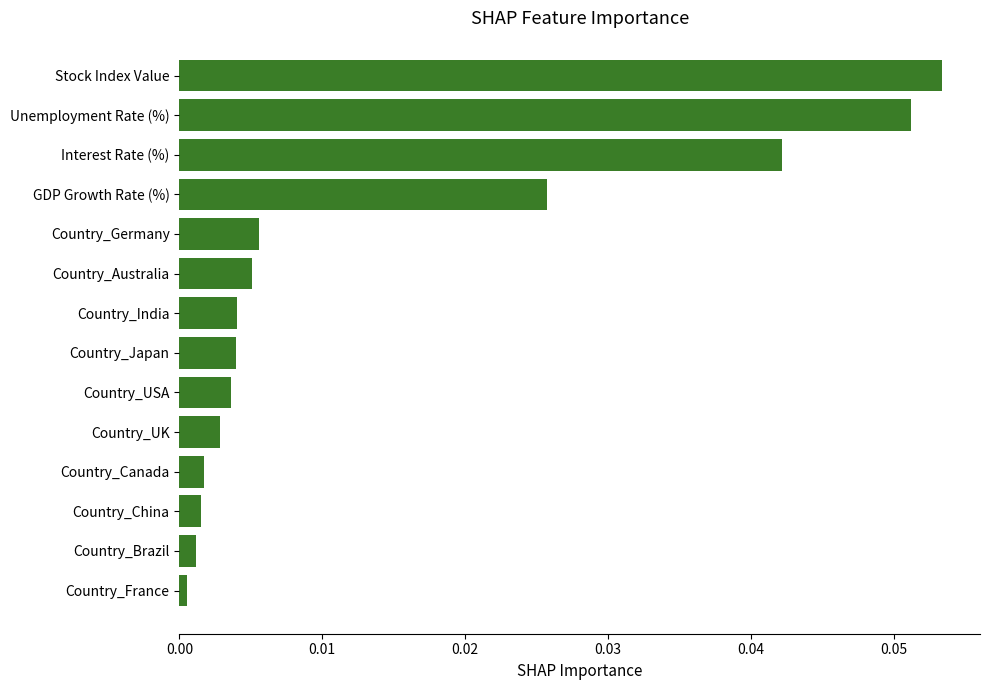

Between Country_India and Country_France, which is larger?

Country_India